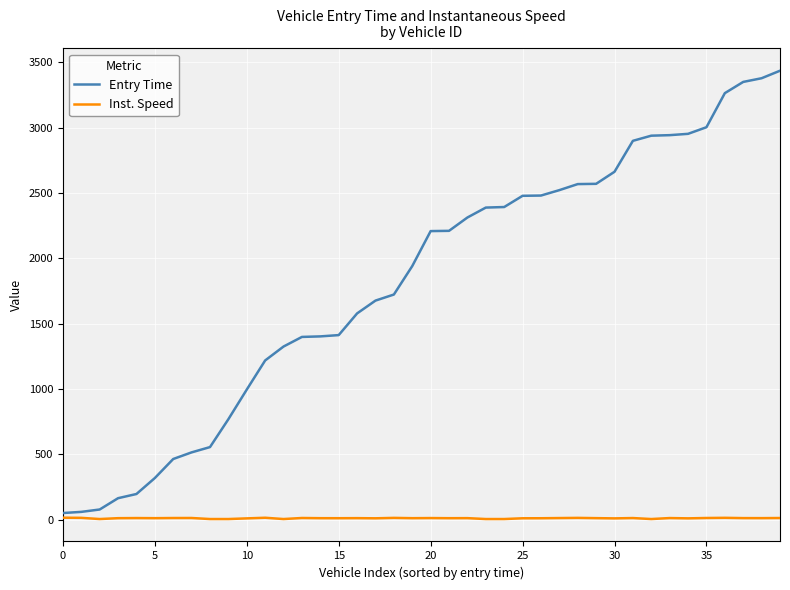

Which series has the largest range (max minus min)?

Entry Time